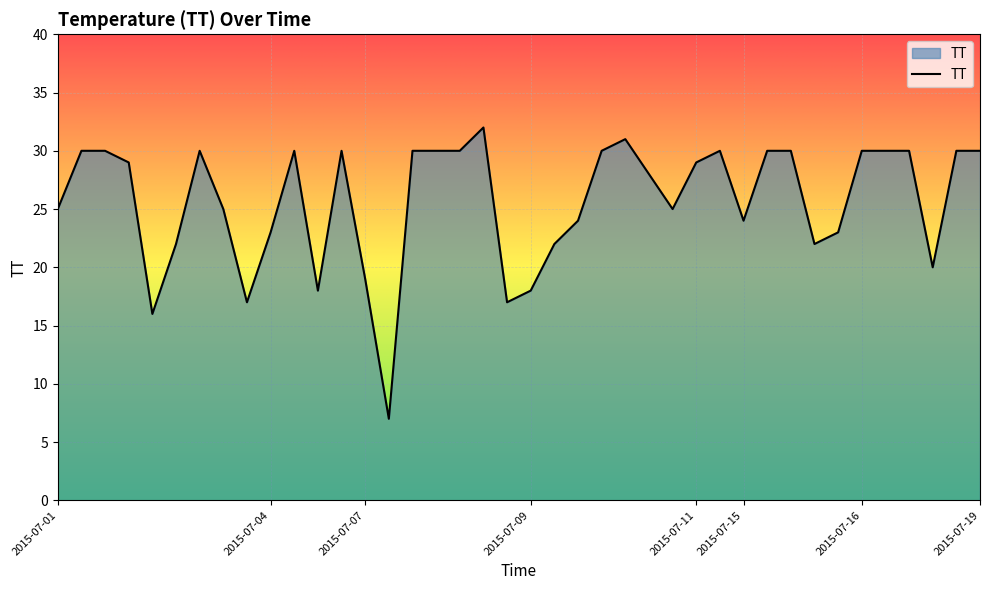

What is the maximum value shown in the chart?

32